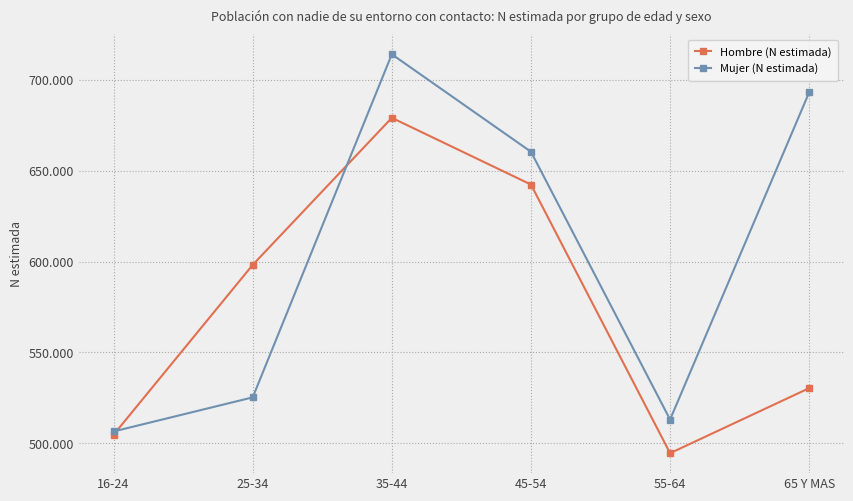

The Hombre (N estimada) series shows 815250 at 25-34. True or false?

False